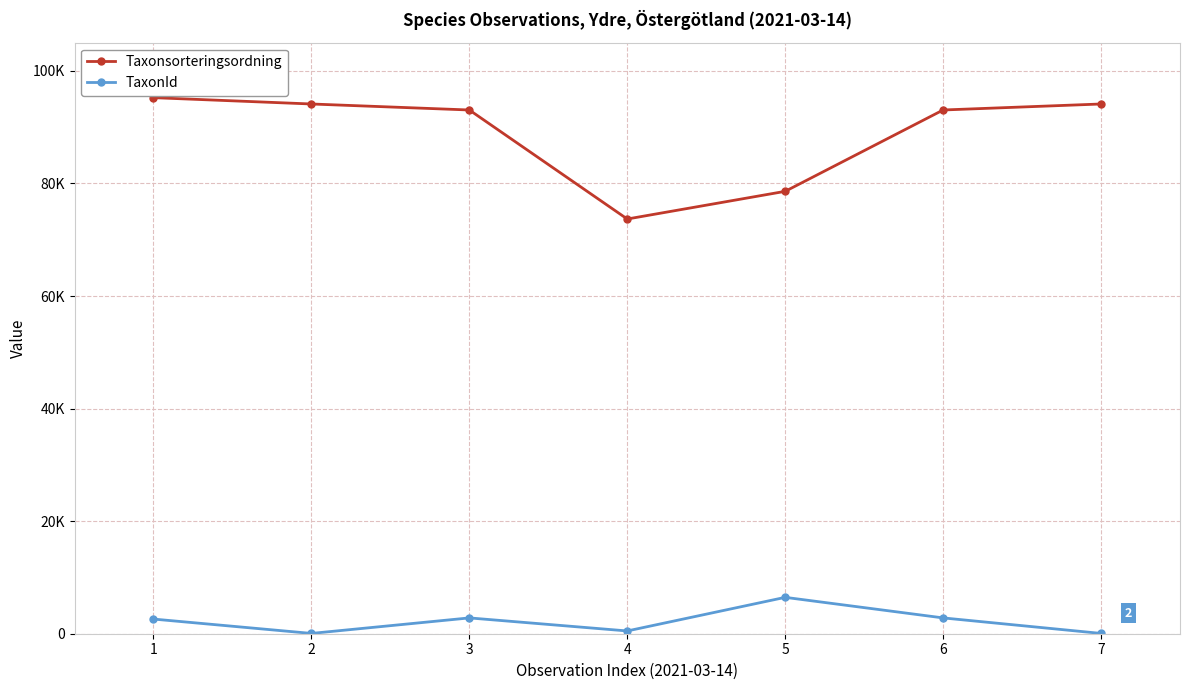

Which series has the largest total across all categories?

Taxonsorteringsordning